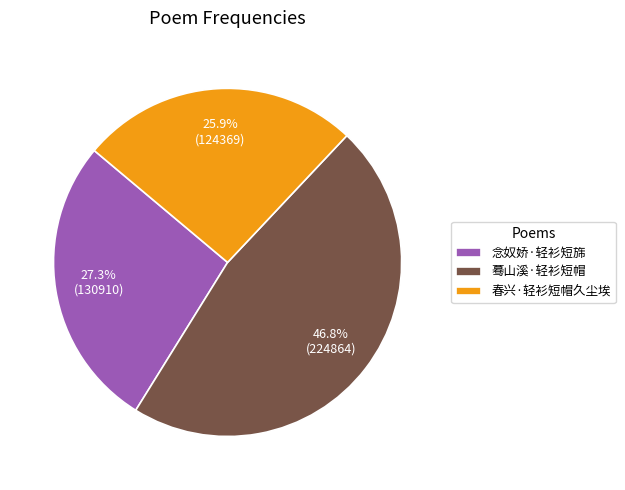

What is the ratio of the value at 念奴娇·轻衫短旆 to the value at 蓦山溪·轻衫短帽?

0.6